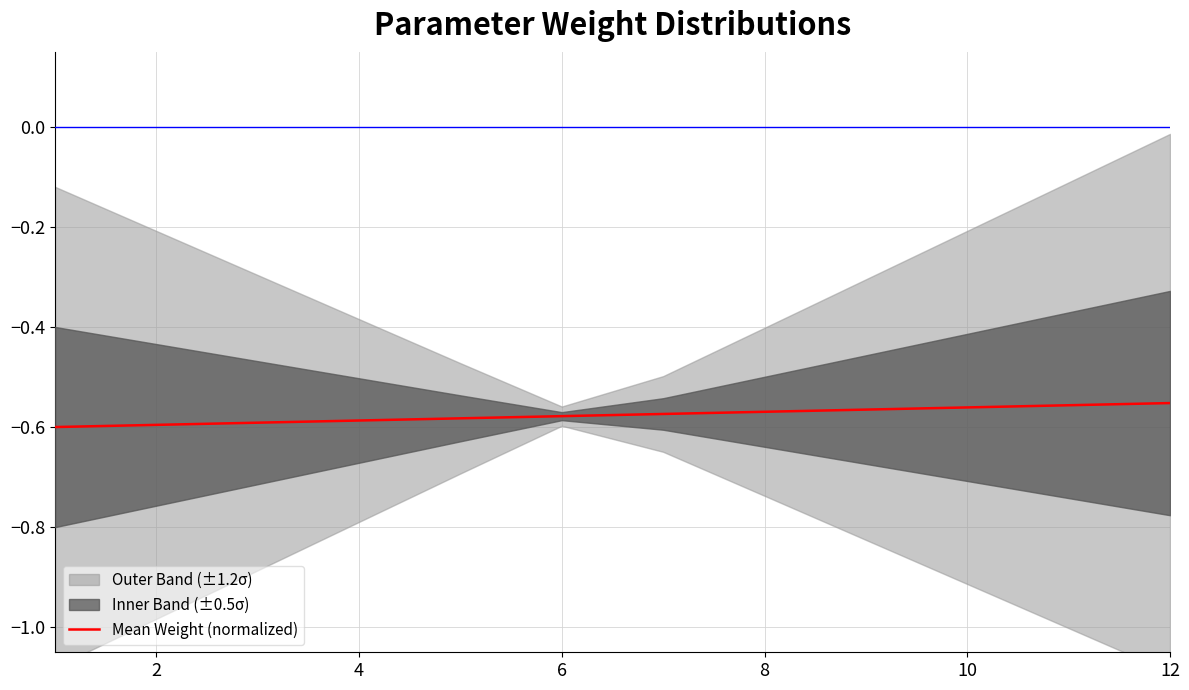

What is the value of the 8th point from the left?

-0.6